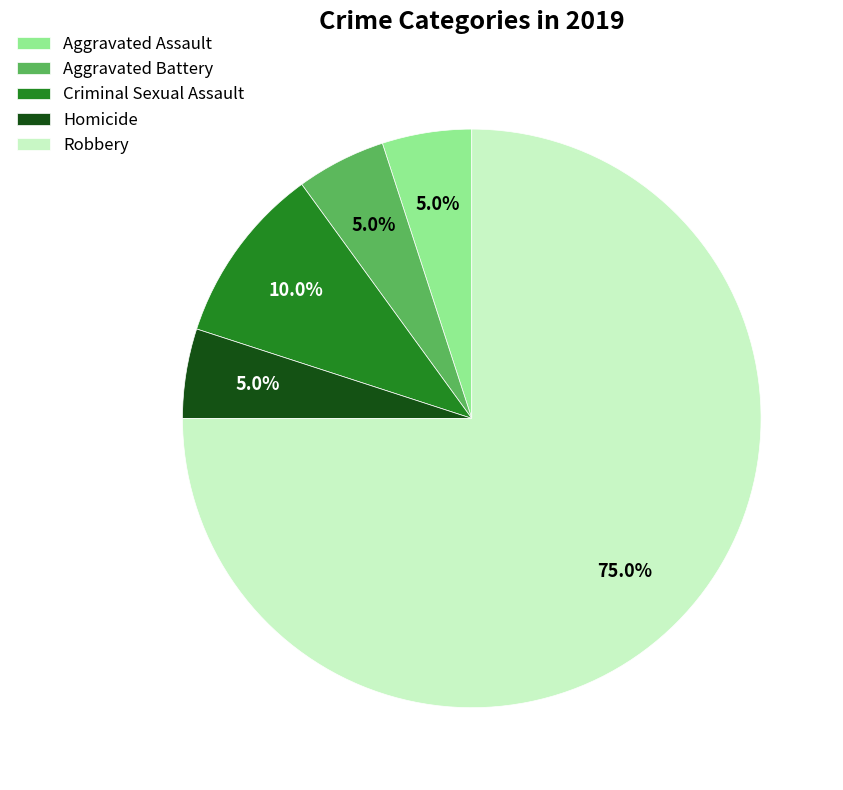

Which slice represents more than half of the pie?

Robbery